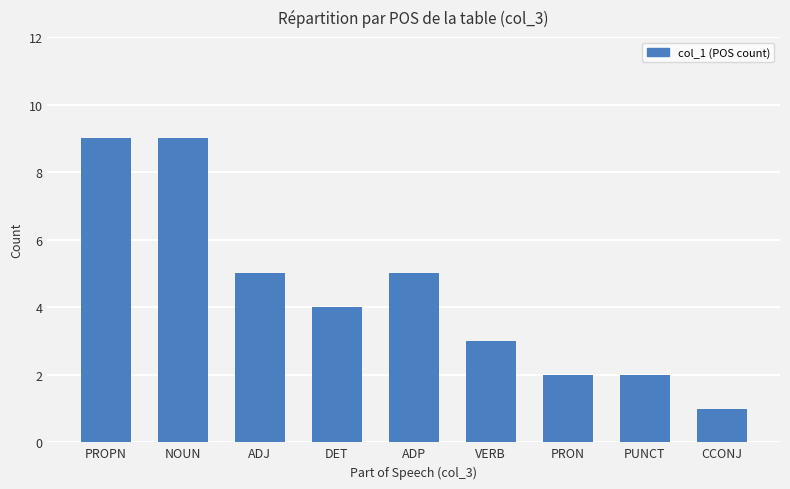

Approximately how many times larger is the value at DET compared to PRON?

2.0